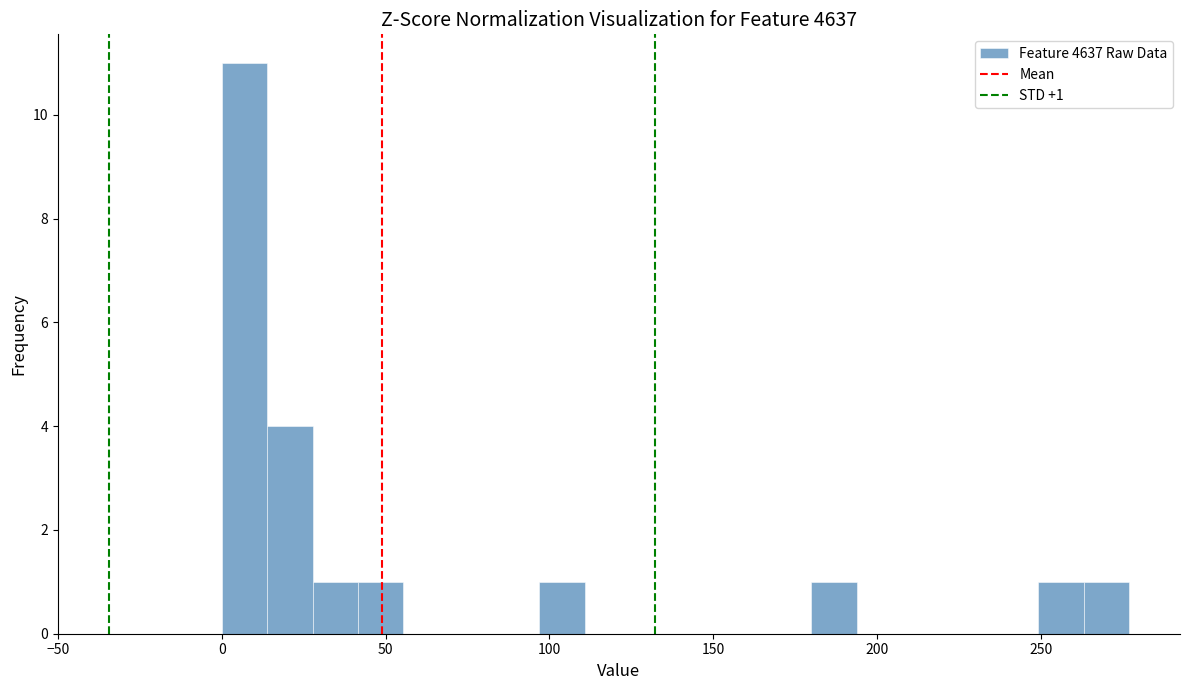

Around what value on the x-axis is the tallest bar? Give the approximate position of its centre, as read against the axis.

5